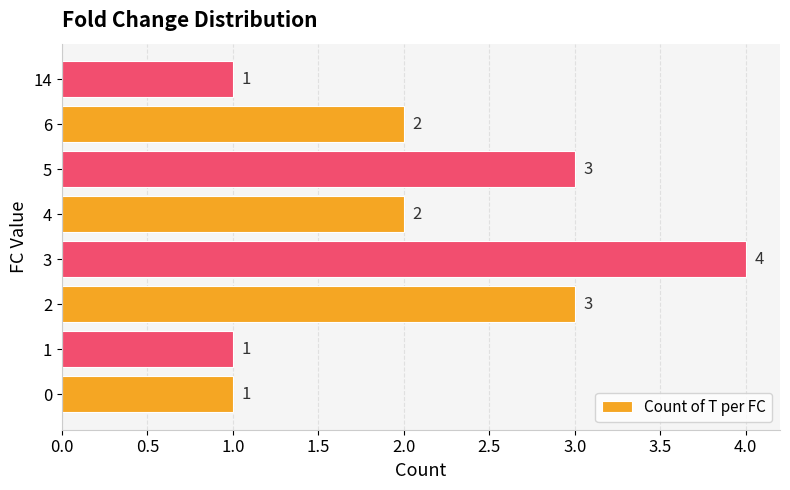

How many data points are less than 2?

3